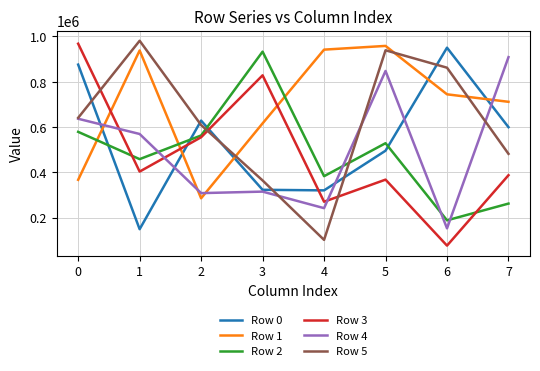

The value of Row 2 at 0 is 132204. True or false?

False